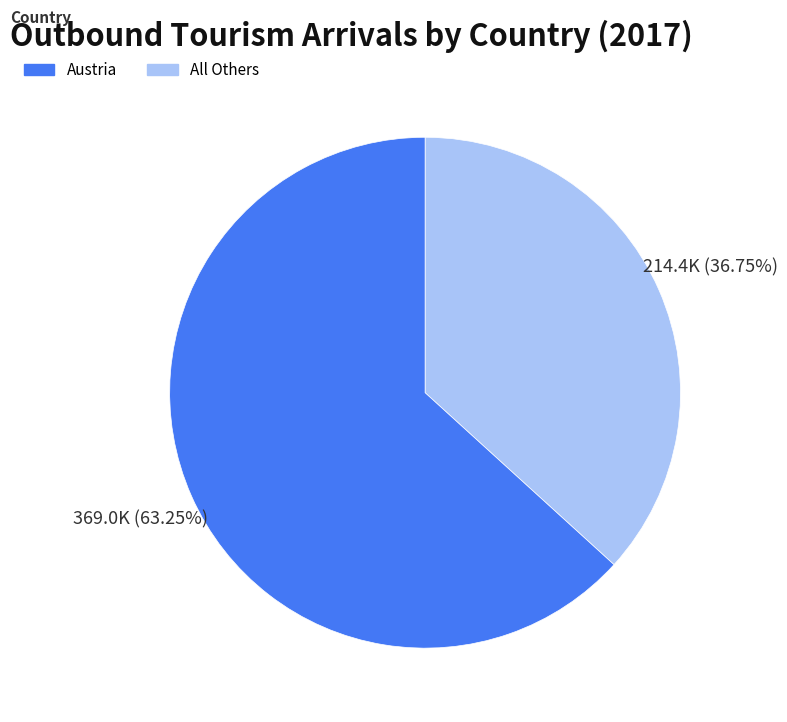

Does any single category account for the majority?

Yes